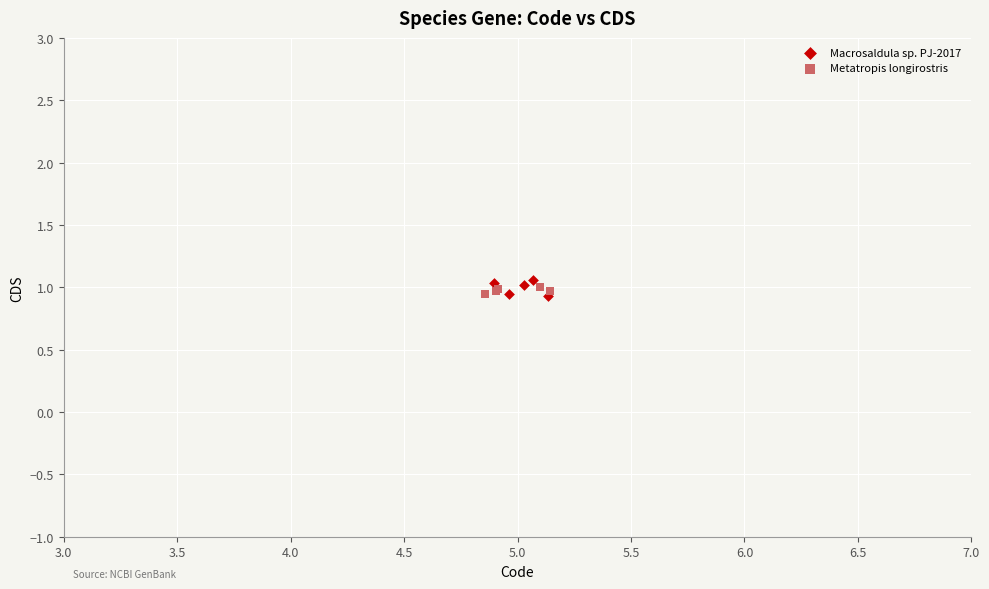

What are all the series names shown in the legend?

Macrosaldula sp. PJ-2017, Metatropis longirostris